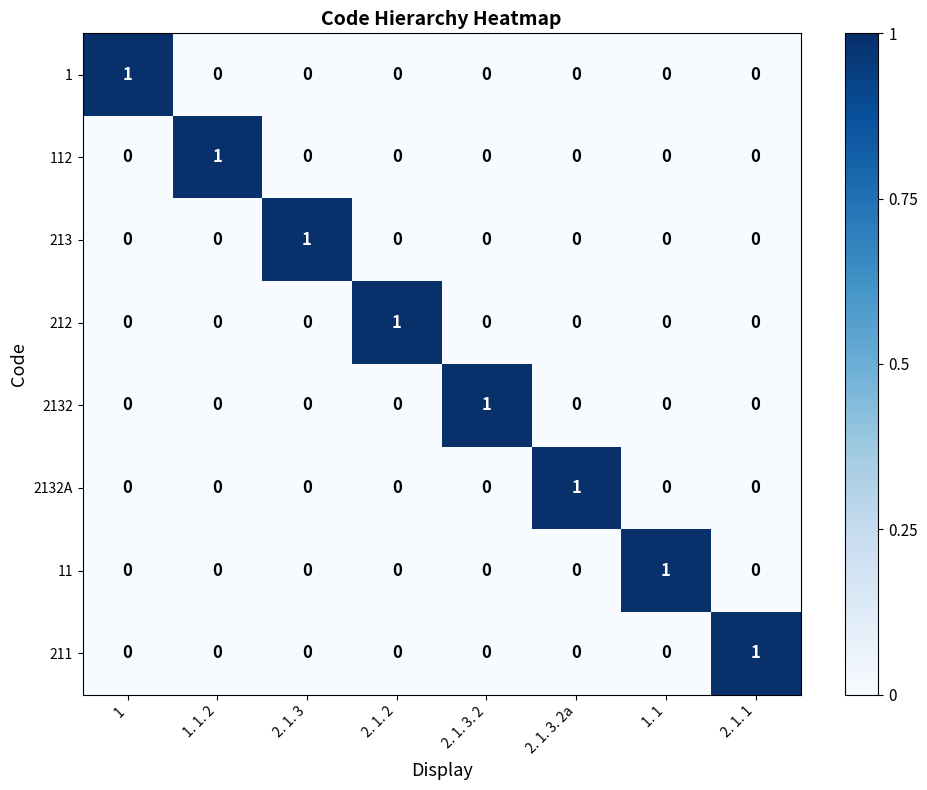

At which label does 2132 reach its peak?

2. 1. 3. 2